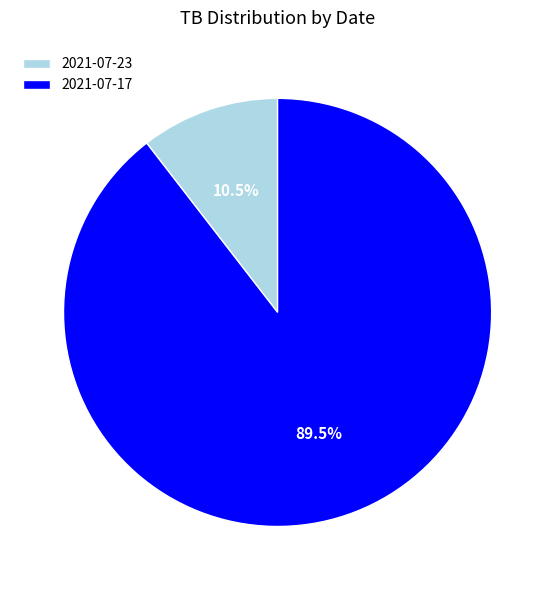

To the nearest percent, what is the average slice percentage?

50%